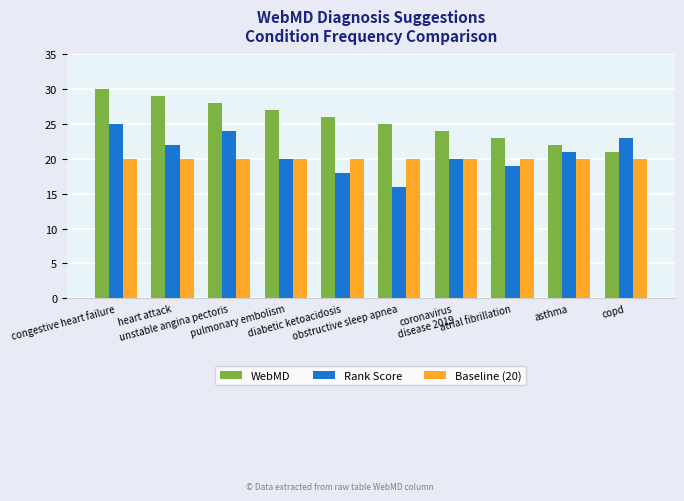

Reading left to right, list all the values displayed in this chart.

WebMD: congestive heart failure=30	heart attack=29	unstable angina pectoris=28	pulmonary embolism=27	diabetic ketoacidosis=26	obstructive sleep apnea=25	coronavirus
disease 2019=24	atrial fibrillation=23	asthma=22	copd=21
Rank Score: congestive heart failure=25	heart attack=22	unstable angina pectoris=24	pulmonary embolism=20	diabetic ketoacidosis=18	obstructive sleep apnea=16	coronavirus
disease 2019=20	atrial fibrillation=19	asthma=21	copd=23
Baseline (20): congestive heart failure=20	heart attack=20	unstable angina pectoris=20	pulmonary embolism=20	diabetic ketoacidosis=20	obstructive sleep apnea=20	coronavirus
disease 2019=20	atrial fibrillation=20	asthma=20	copd=20